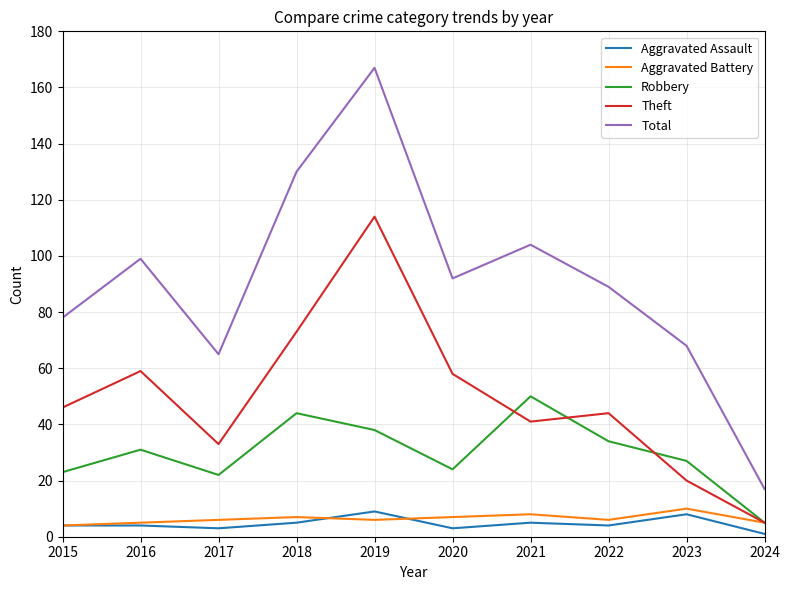

What is the sum of all Aggravated Assault values?

46